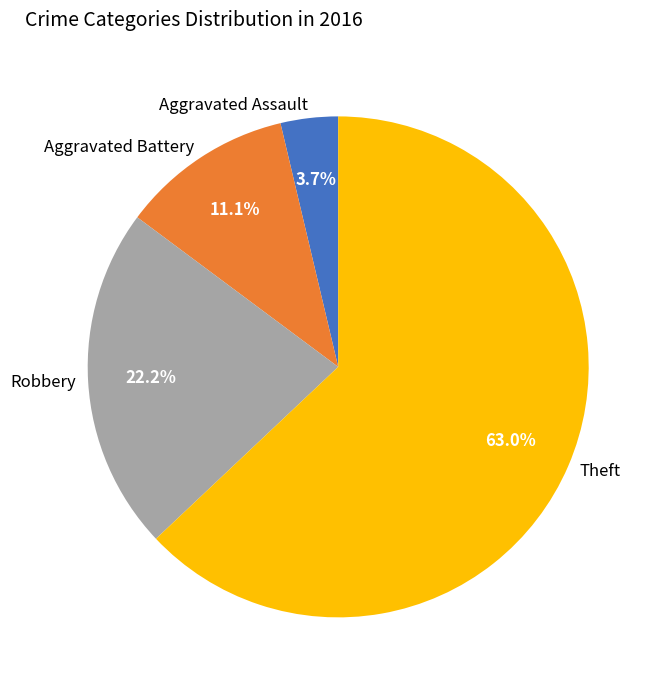

The Aggravated Battery slice represents 22% of the pie. True or false?

False